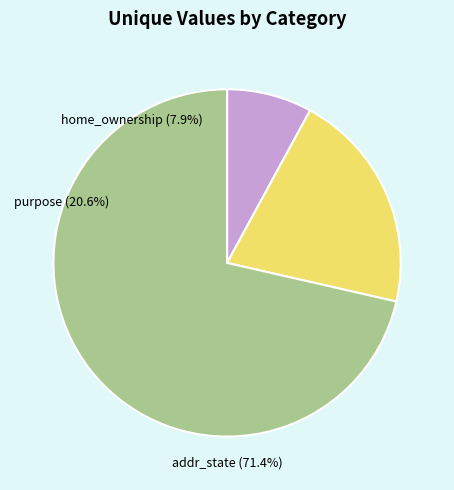

Which category has the smallest portion of the pie?

home_ownership